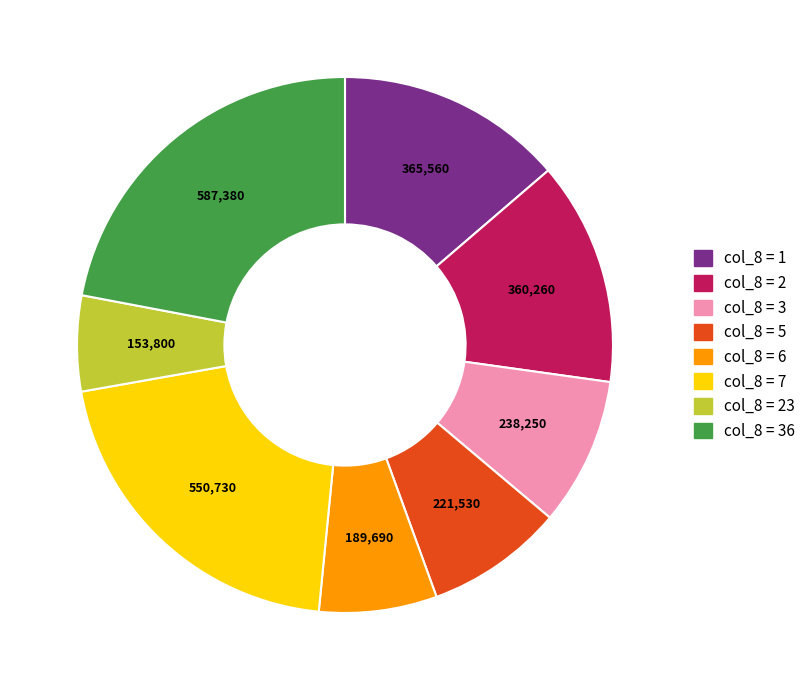

Is there a majority slice in this chart?

No